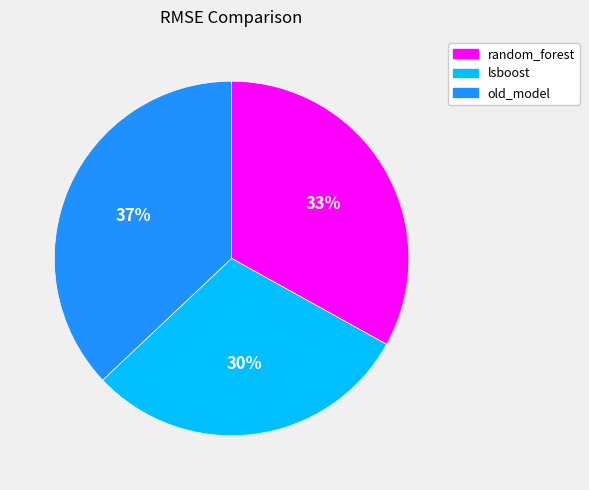

What is the ratio of the value at old_model to the value at lsboost?

1.2